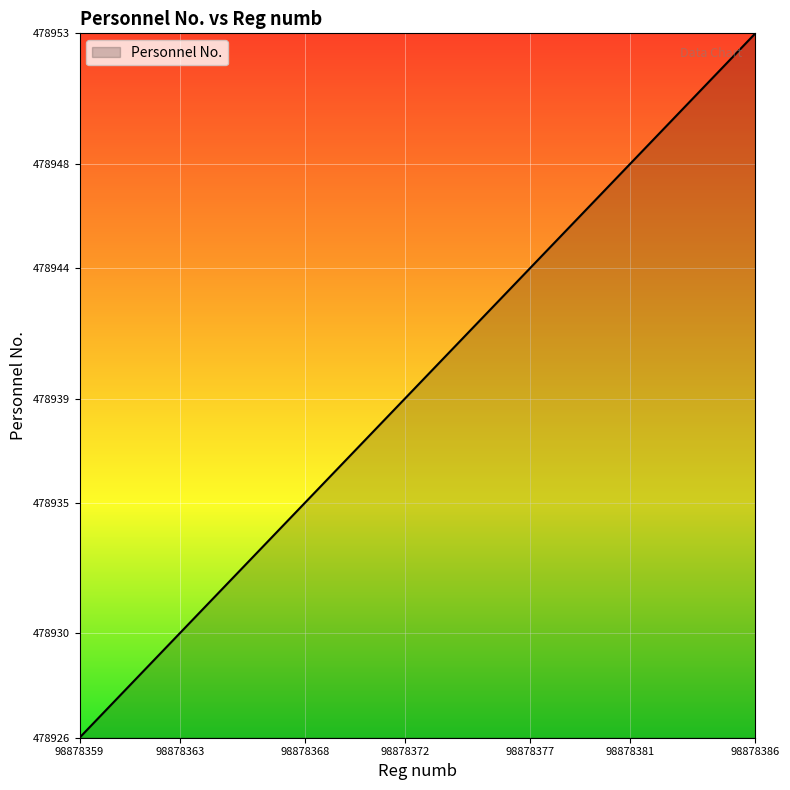

What is the sum of all values?

13410306